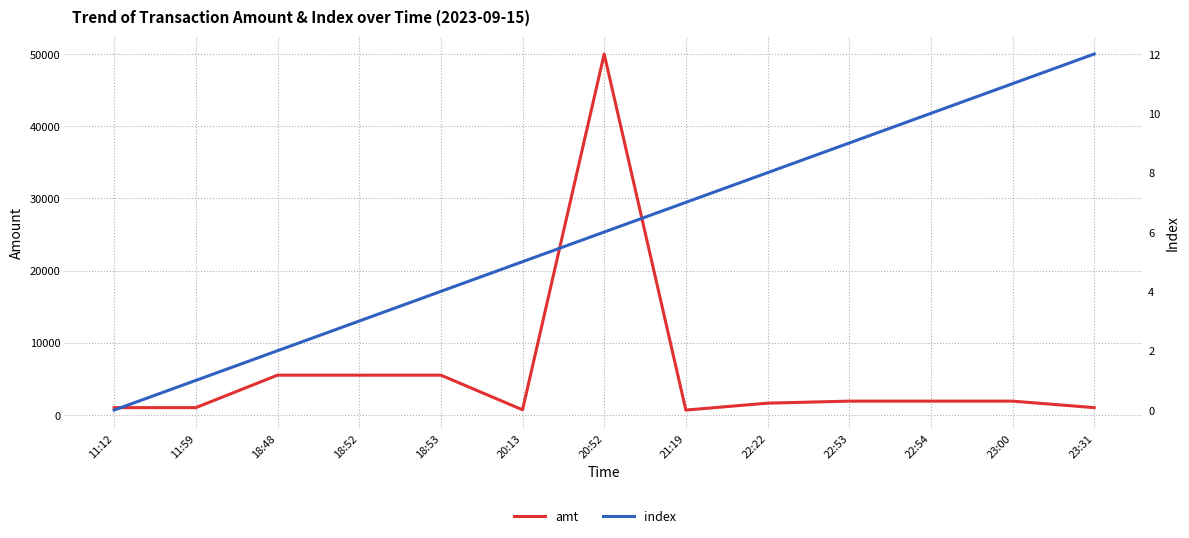

How many positive values does the index series have?

12